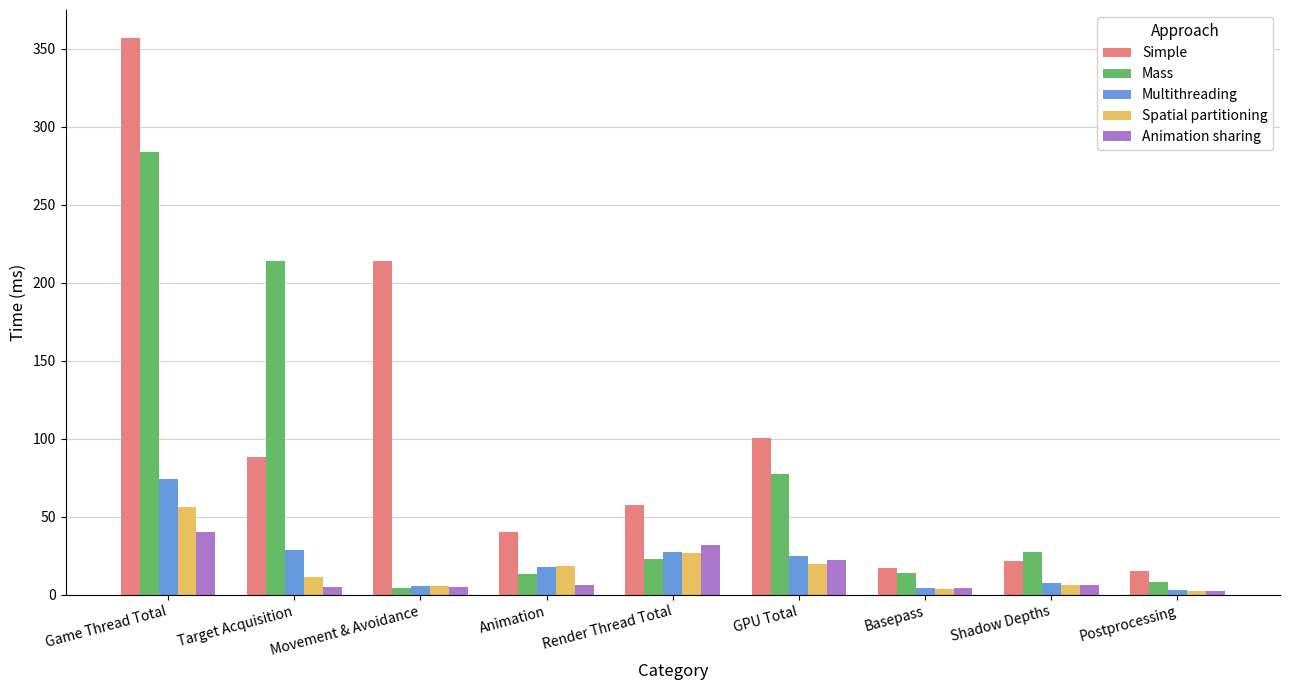

Rank the series by their maximum value, from lowest to highest.

Animation sharing, Spatial partitioning, Multithreading, Mass, Simple